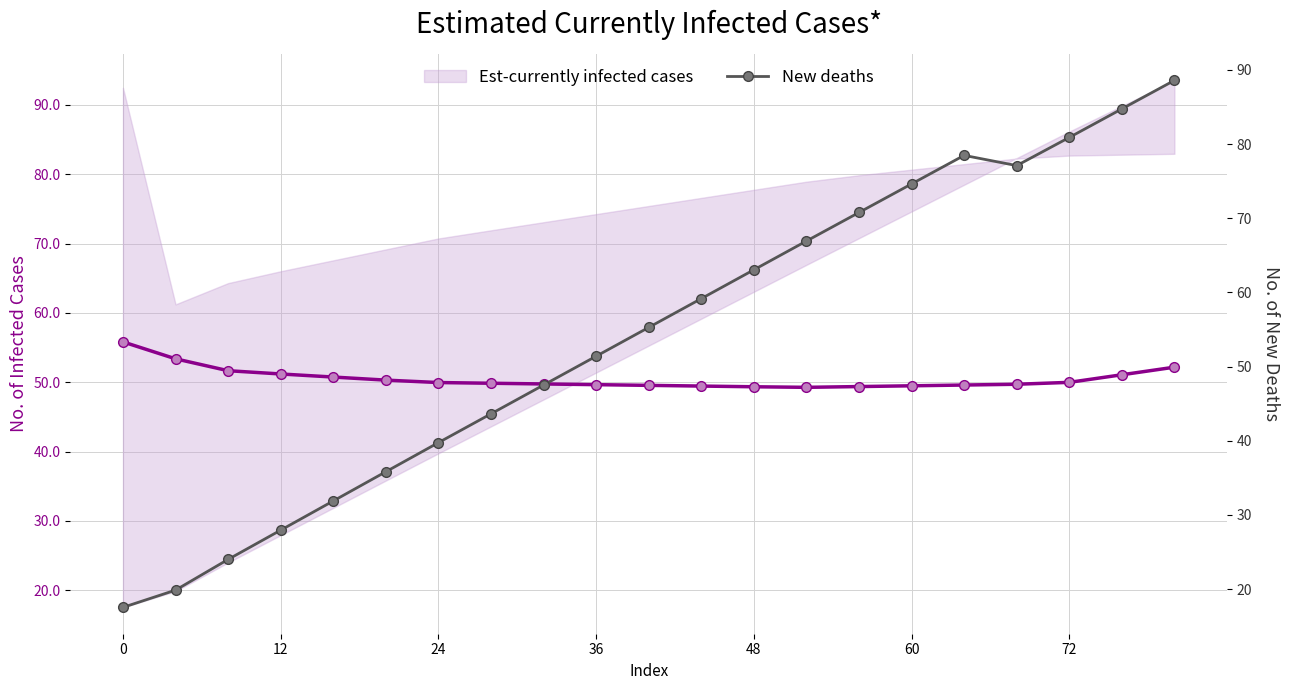

True or false: Est-currently infected cases has a value of 65.1 at 72.

False